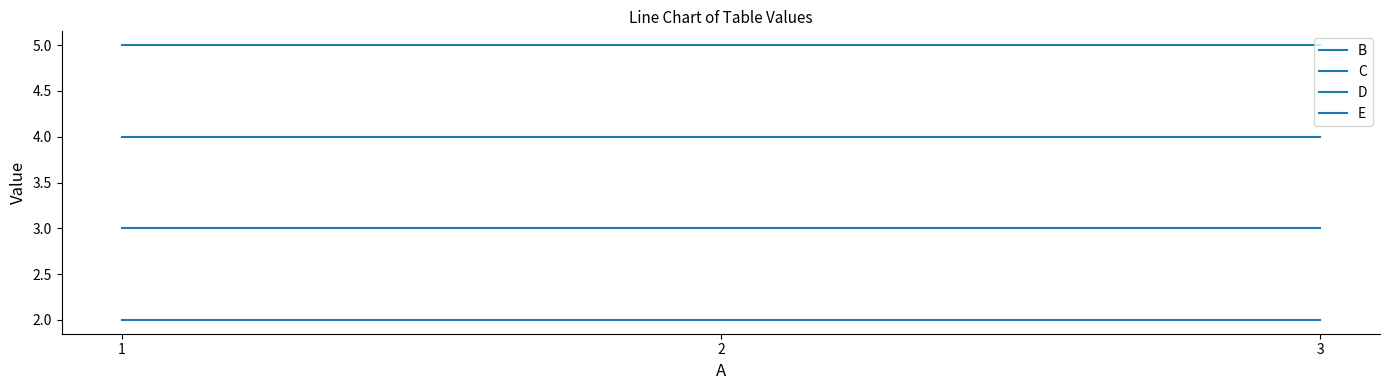

Is this an area chart (filled region under the line)?

No